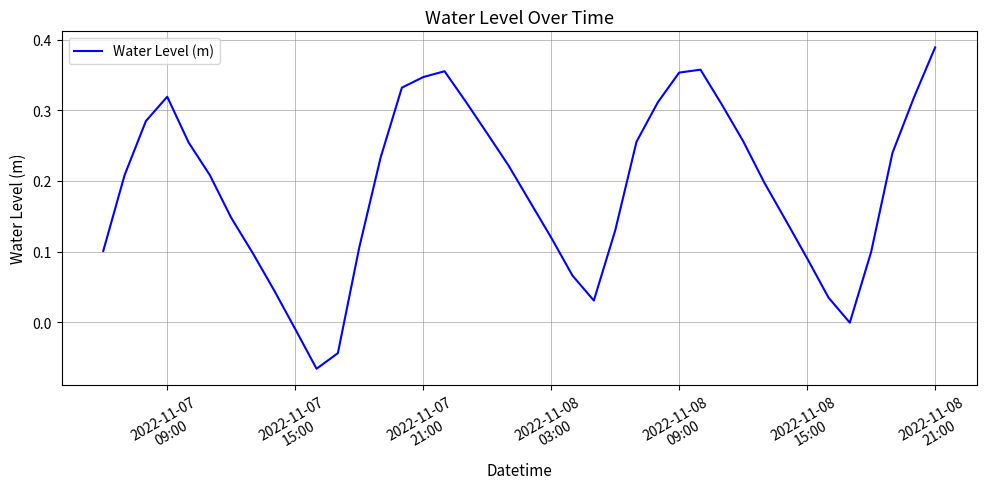

How many lines are shown in the chart?

1